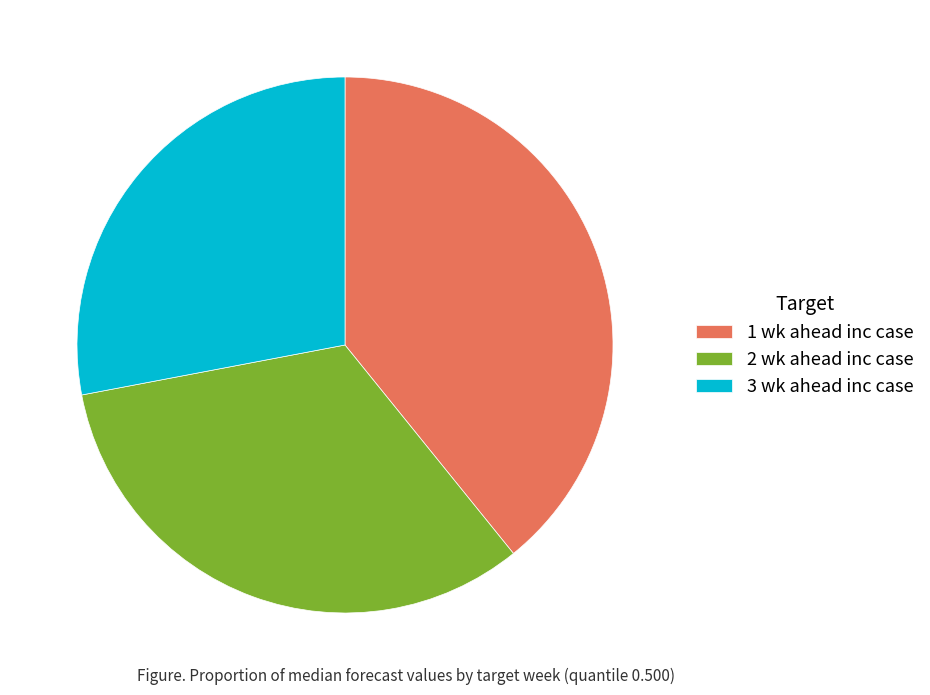

Rank the categories by value from lowest to highest.

3 wk ahead inc case, 2 wk ahead inc case, 1 wk ahead inc case